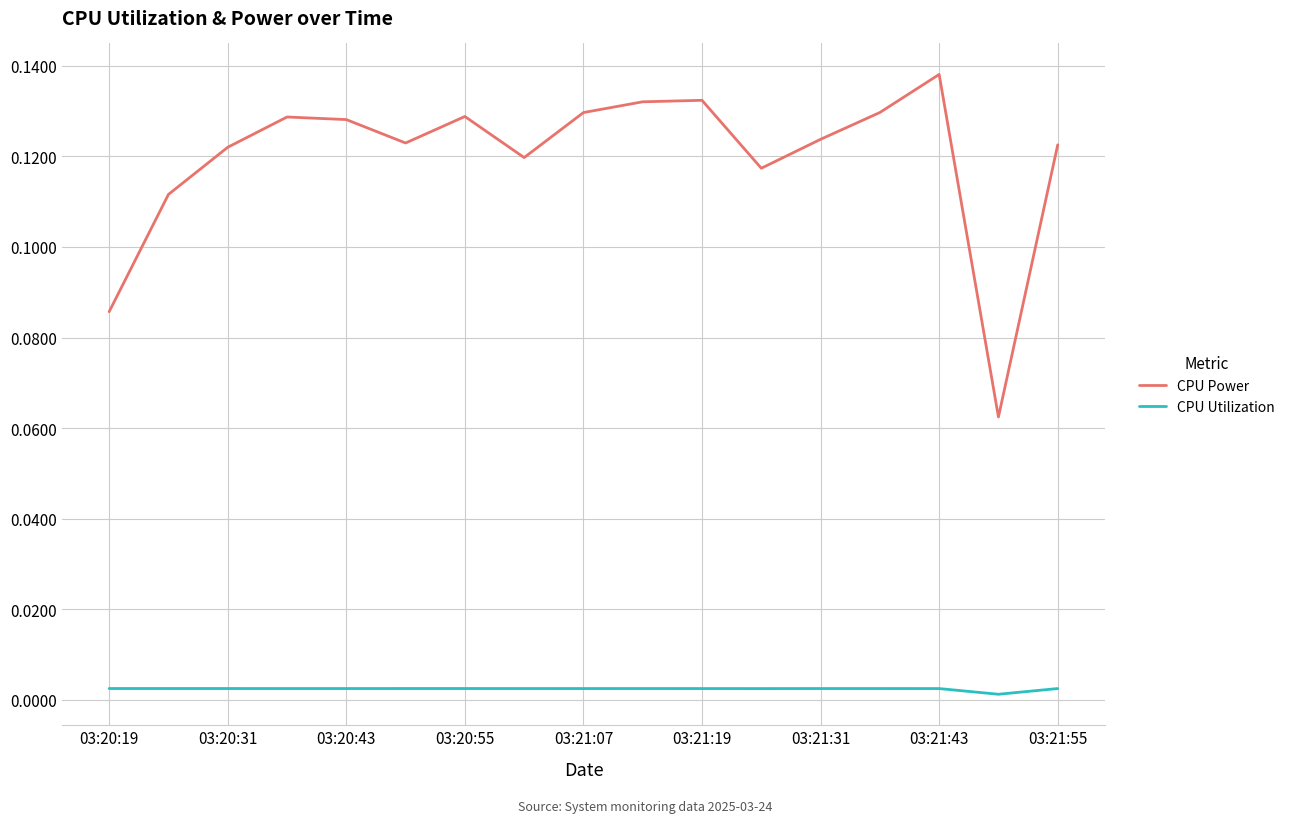

True or false: CPU Utilization and CPU Power intersect in this chart.

False